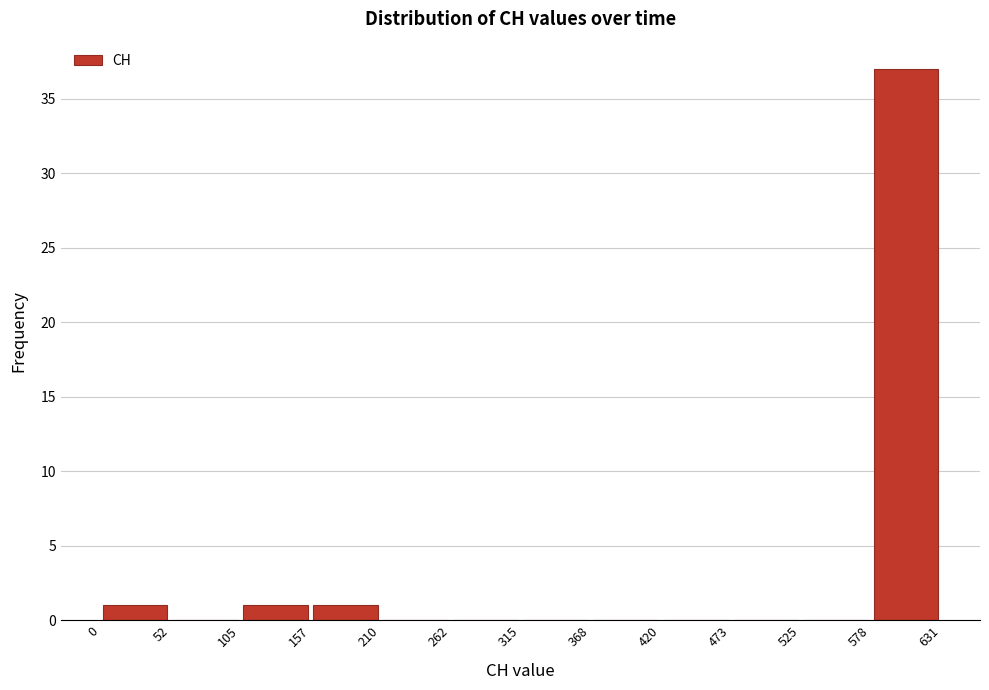

How tall is the bar that spans 0 to 52 on the x-axis? The values are not printed on the chart, so give them approximately, as read against the axis.

1